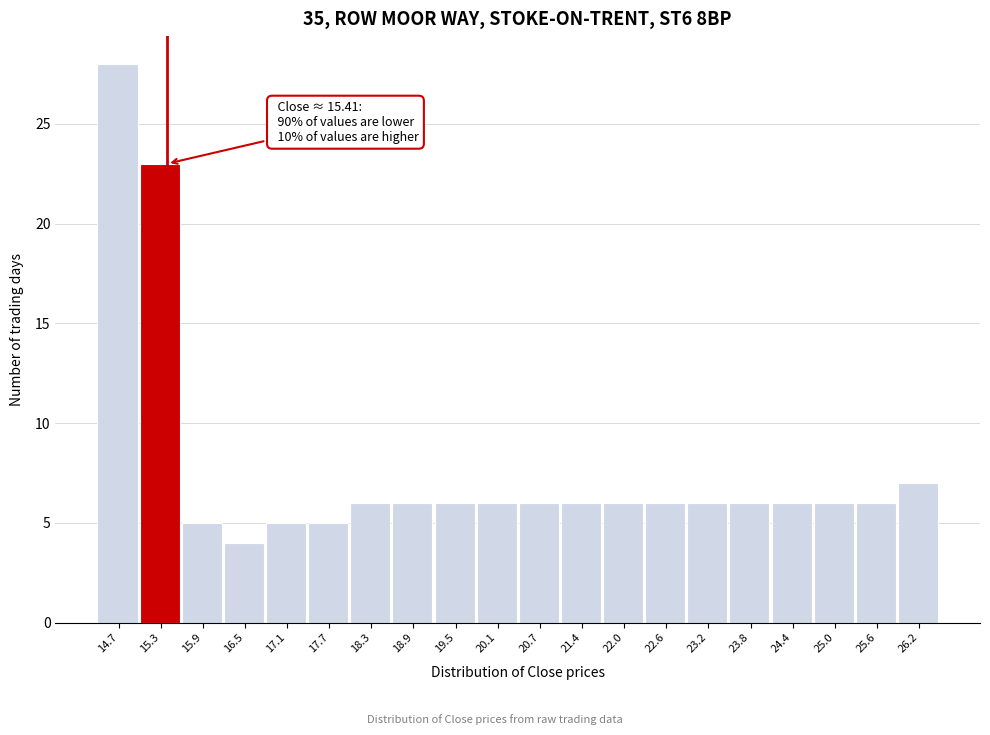

Over which range of the x-axis is the bar tallest?

14.4 to 15.0